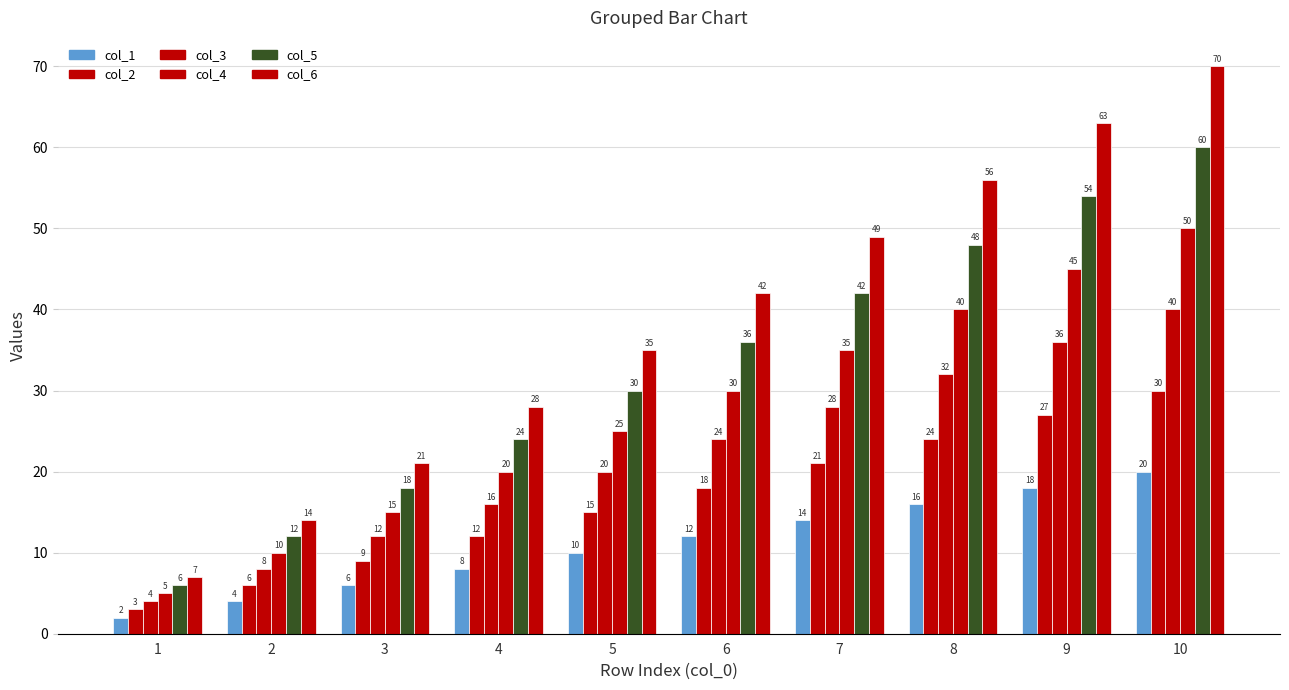

What is the lowest value of the col_5 series?

6